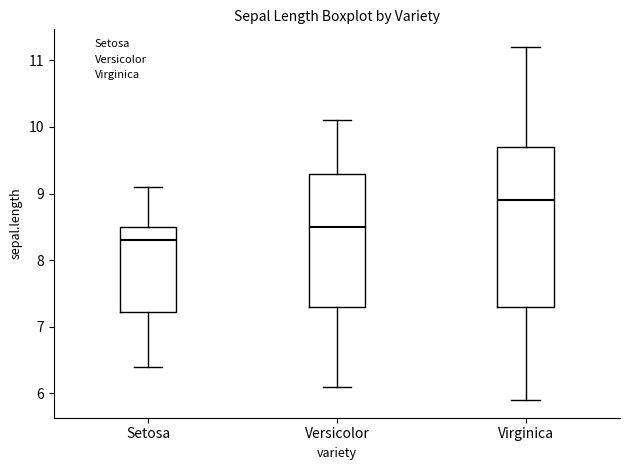

Where is the lower edge of the box for Setosa on the y-axis? The values are not printed on the chart, so give them approximately, as read against the axis.

7.2